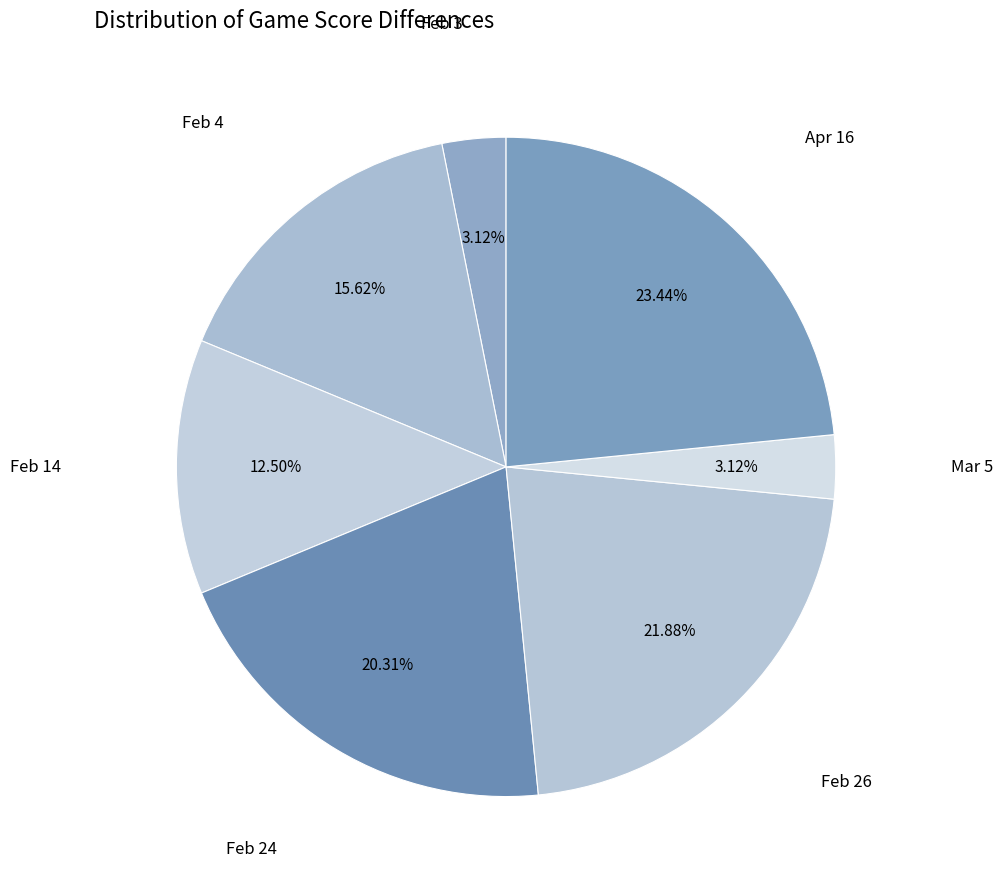

How much of the chart is everything except Feb 14?

87.5%